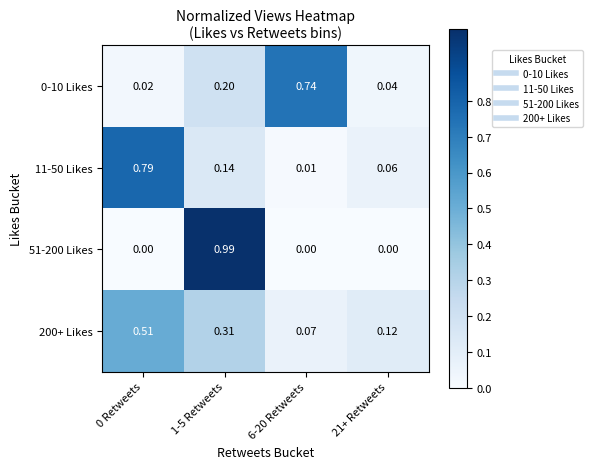

Is the value of 51-200 Likes at 1-5 Retweets greater than the value of 11-50 Likes at 6-20 Retweets?

Yes